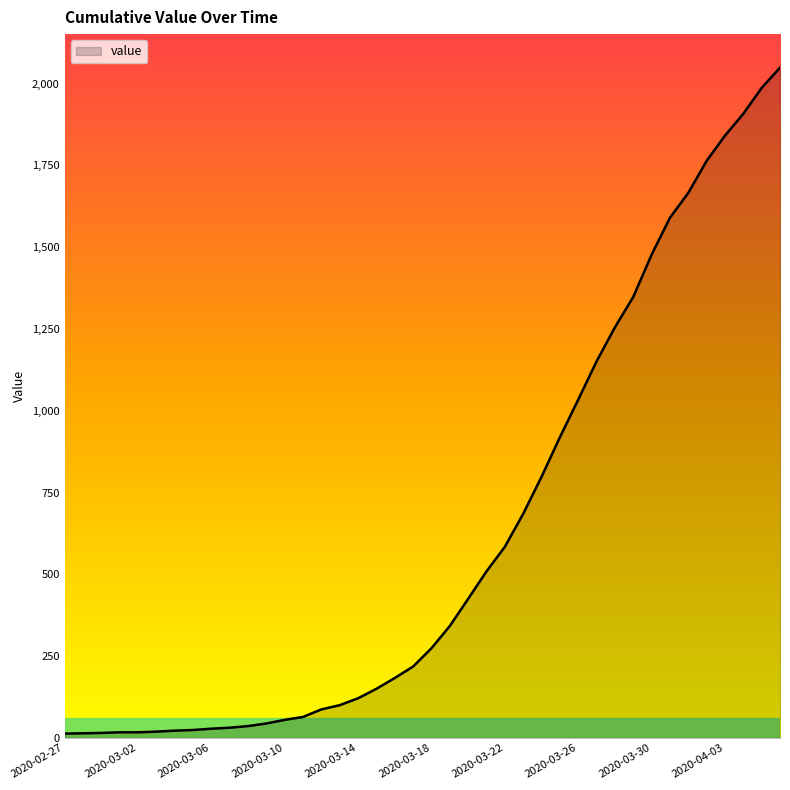

How many lines are shown in the chart?

1